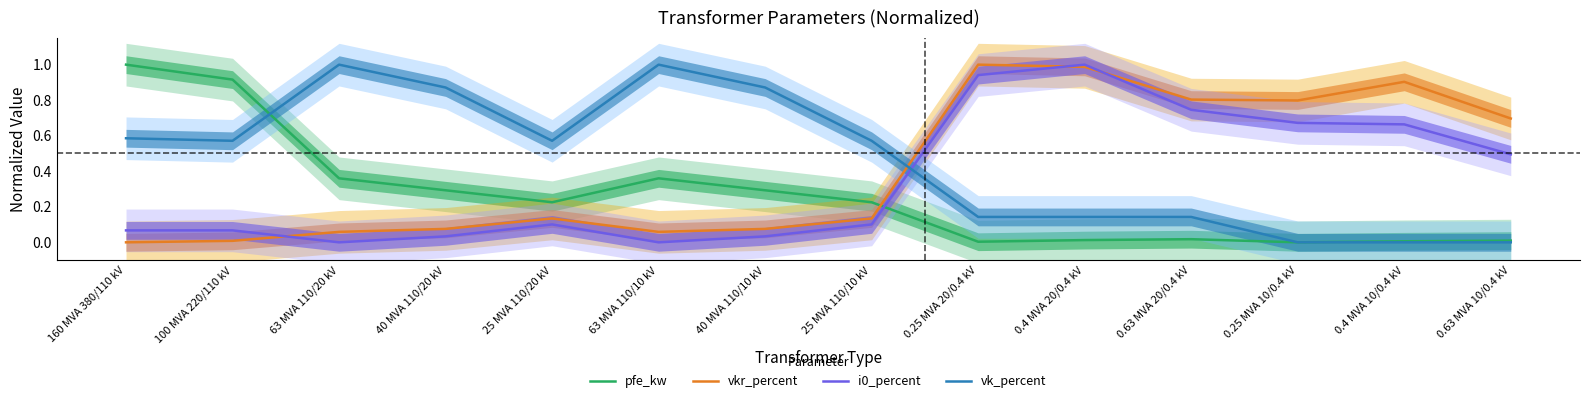

Reading right to left, extract all data points from this chart.

pfe_kw: 0.0	0.0	0.0	0.0	0.0	0.0	0.2	0.3	0.4	0.2	0.3	0.4	0.9	1.0
vkr_percent: 0.7	0.9	0.8	0.8	1.0	1.0	0.1	0.1	0.1	0.1	0.1	0.1	0.0	0.0
i0_percent: 0.5	0.7	0.7	0.7	1.0	0.9	0.1	0.0	0.0	0.1	0.0	0.0	0.1	0.1
vk_percent: 0.0	0.0	0.0	0.1	0.1	0.1	0.6	0.9	1.0	0.6	0.9	1.0	0.6	0.6